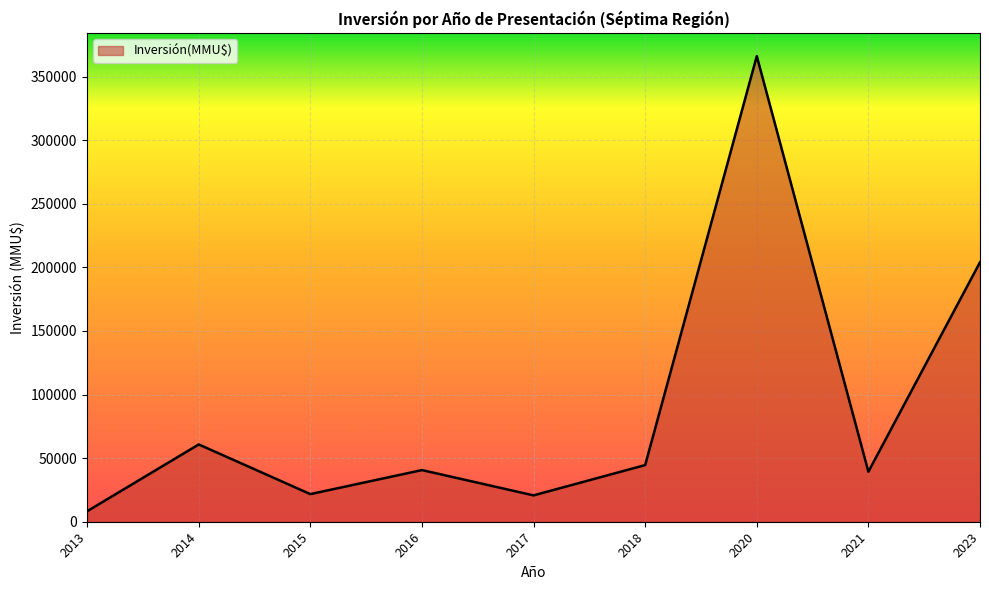

What value does the data have at 2018?

44543